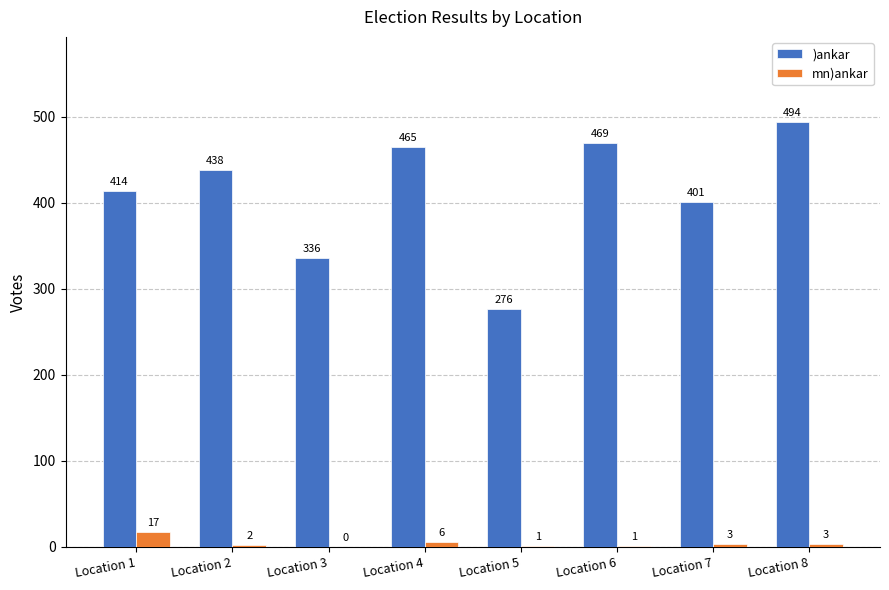

Which series has the largest range (max minus min)?

)ankar